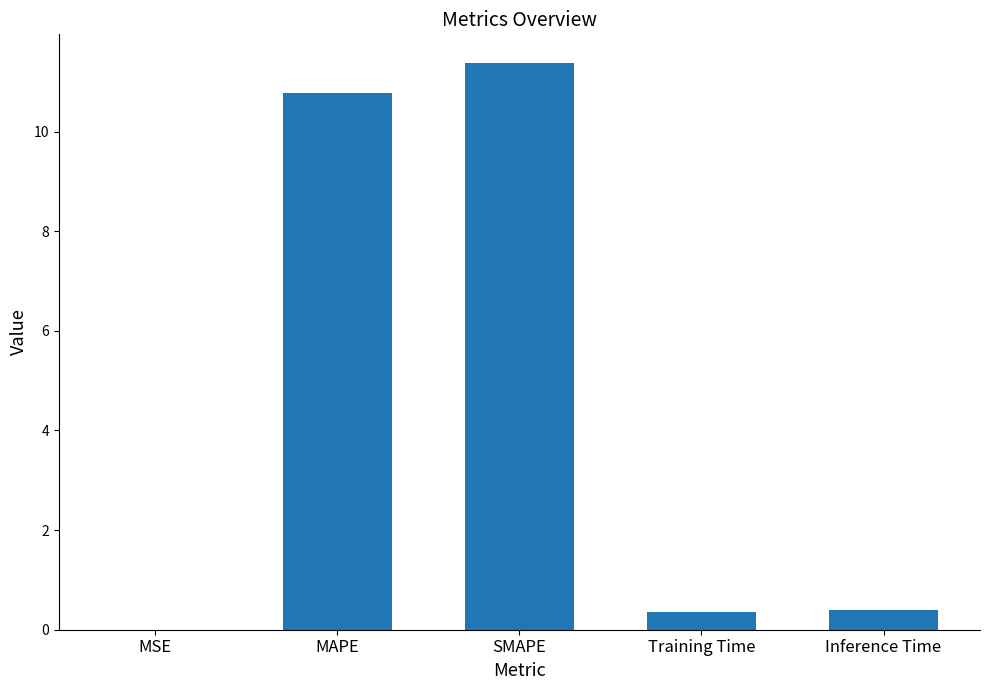

Are the bars horizontal?

No